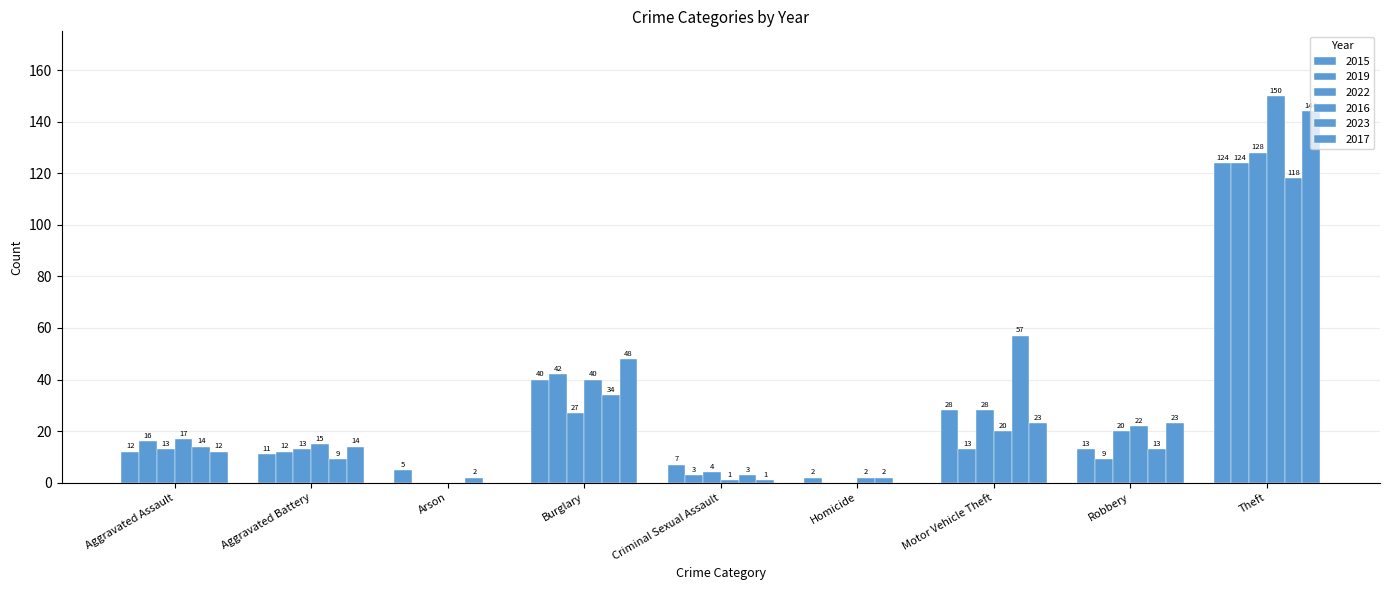

How many values in 2019 are above zero?

7